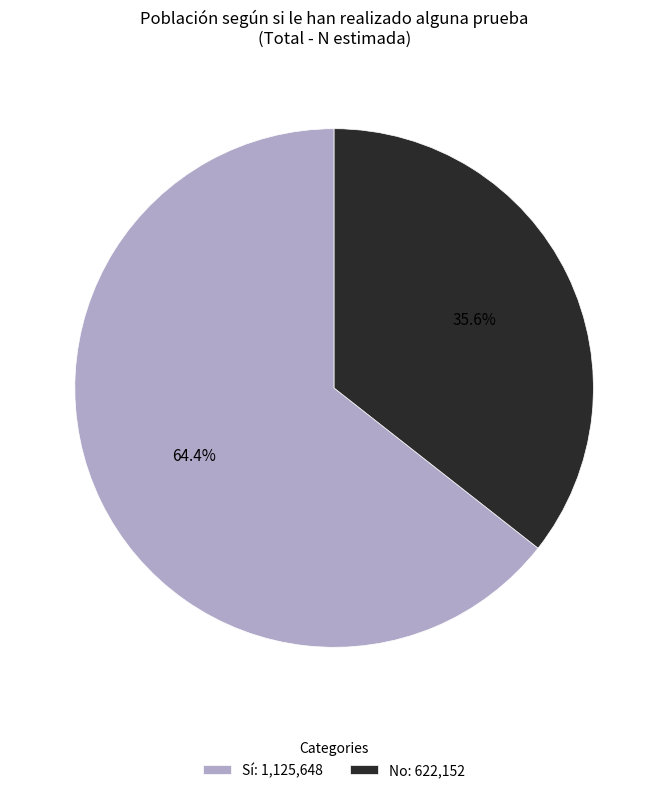

Approximately how many times larger is the value at No: 622,152 compared to Sí: 1,125,648?

0.6